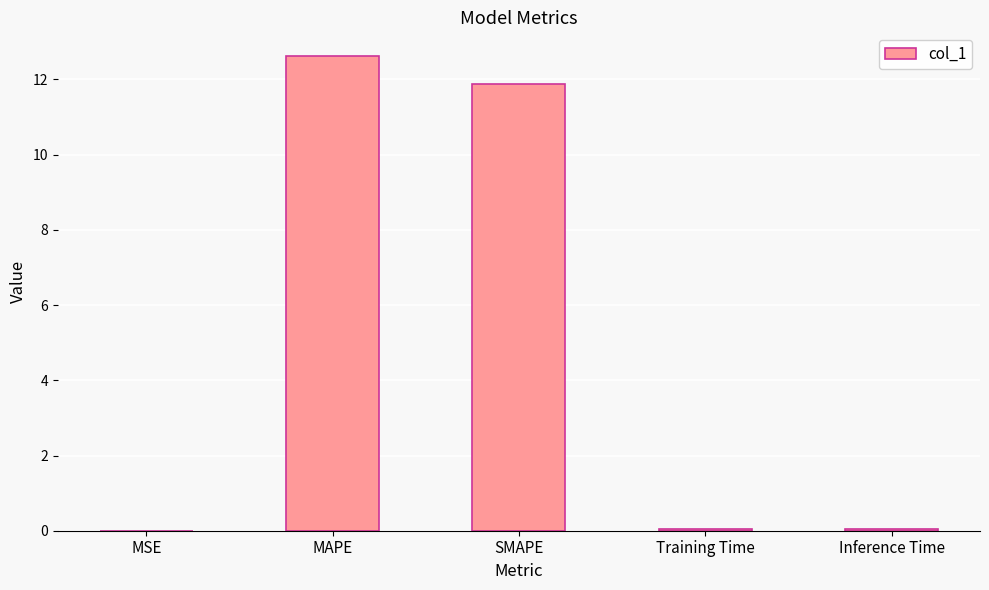

The chart shows a value of 12.6 at MAPE. True or false?

True